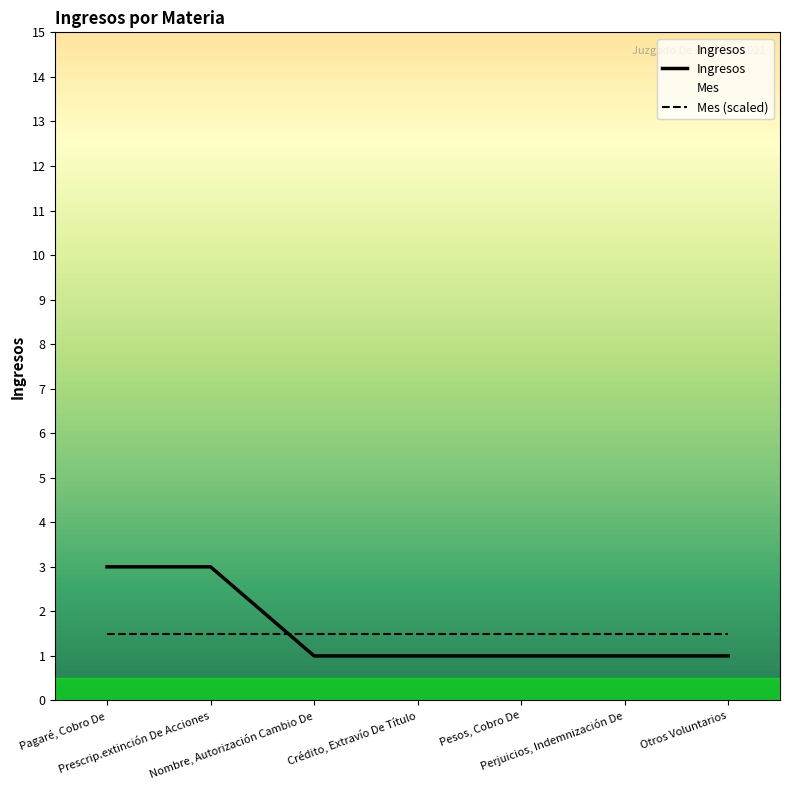

Is this an area chart (filled region under the line)?

No